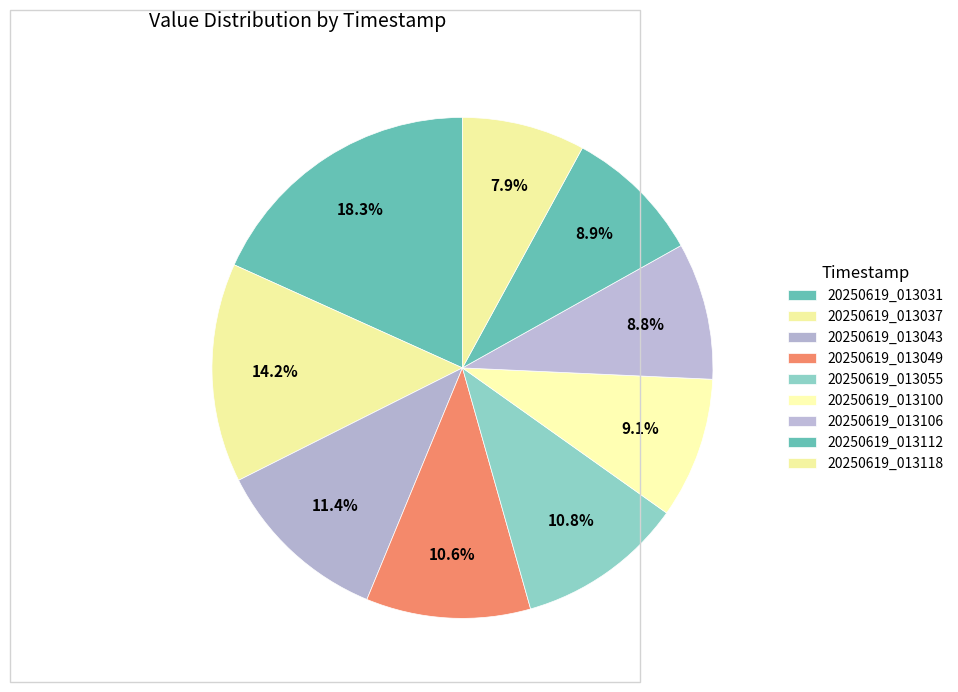

To the nearest percent, what percentage of the pie is 20250619_013031?

18%